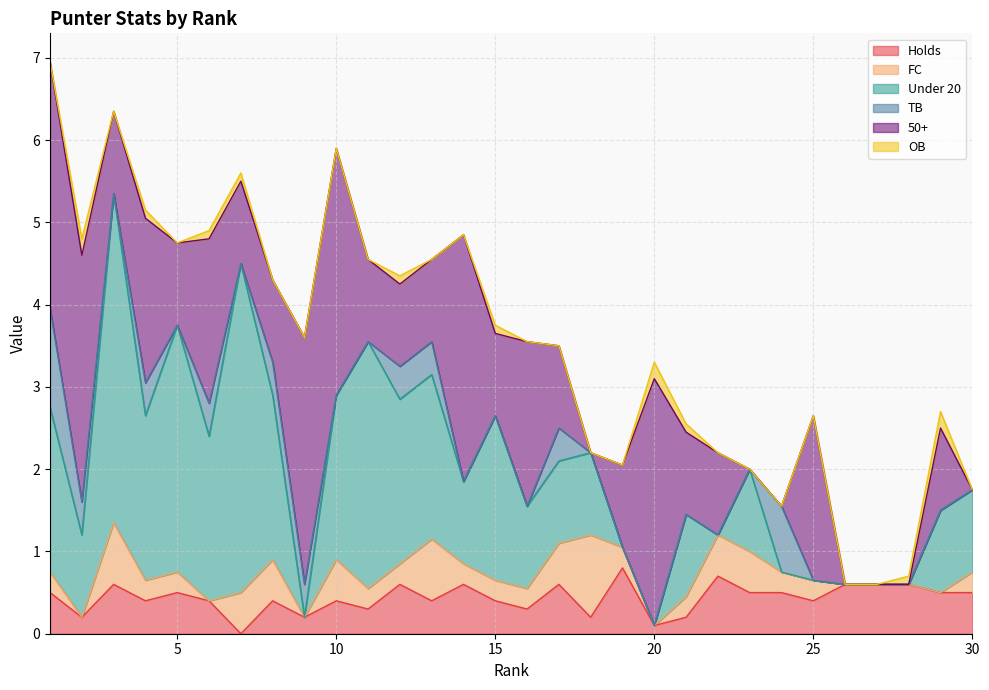

Which has a higher value, 29 or 7?

29